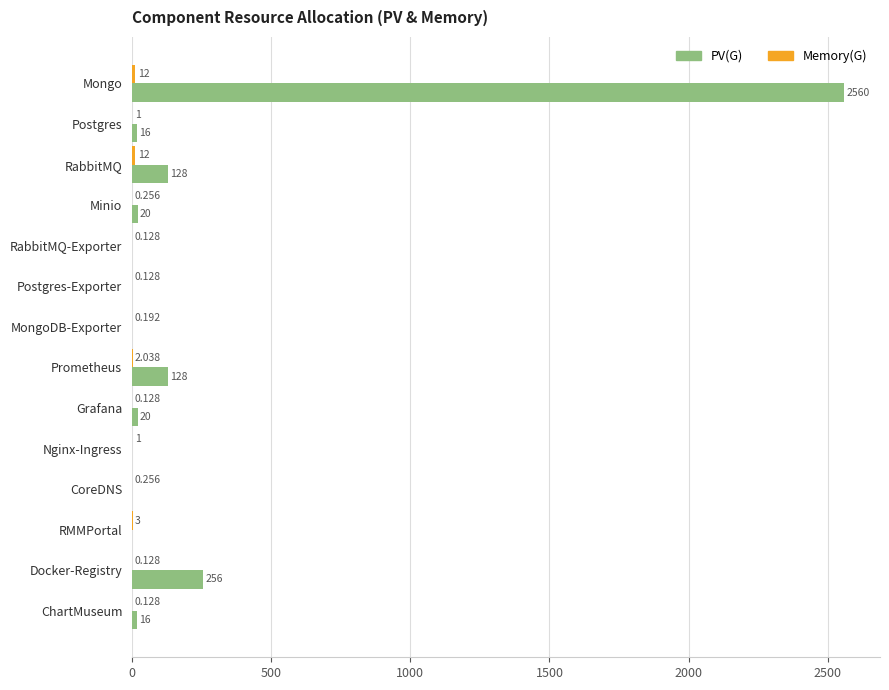

Which series has the widest spread of values?

PV(G)